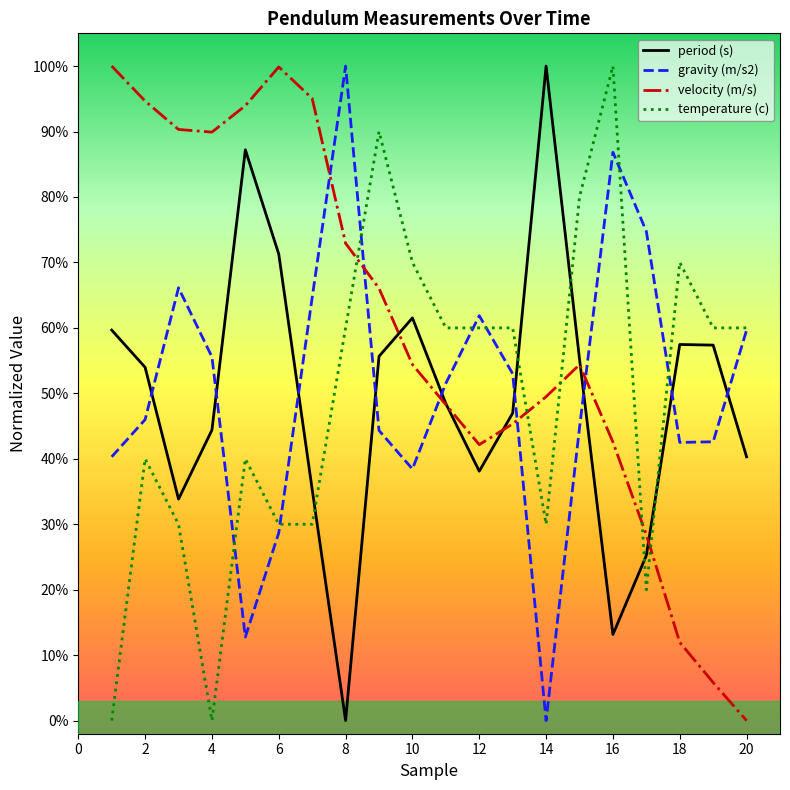

What are all the series names shown in the legend?

period (s), gravity (m/s2), velocity (m/s), temperature (c)